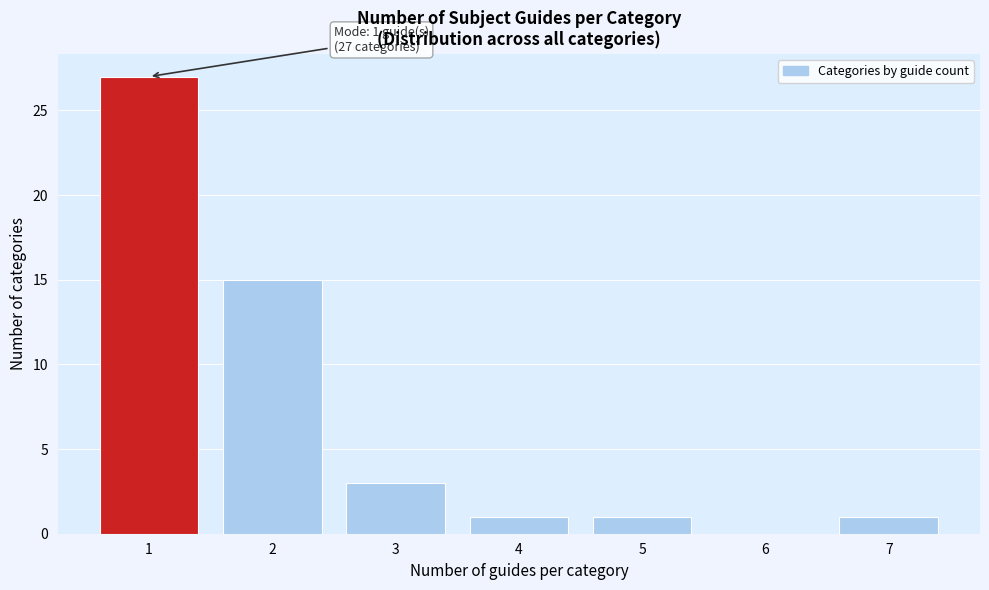

Reading right to left, list all the values displayed in this chart.

7=1	6=0	5=1	4=1	3=3	2=15	1=27